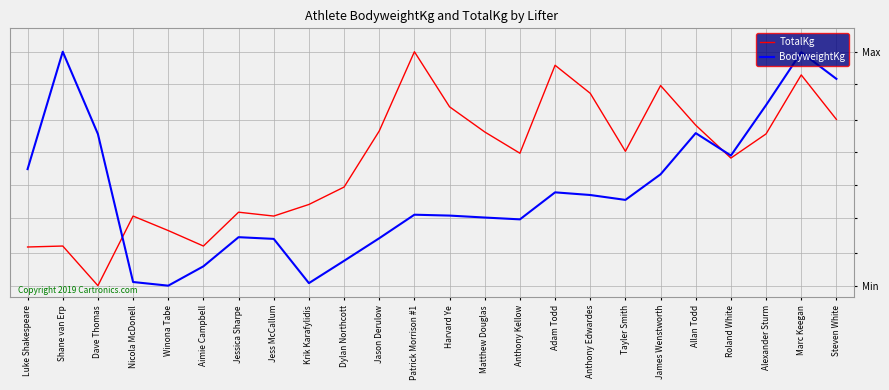

Does the chart display data point markers on the line(s)?

No